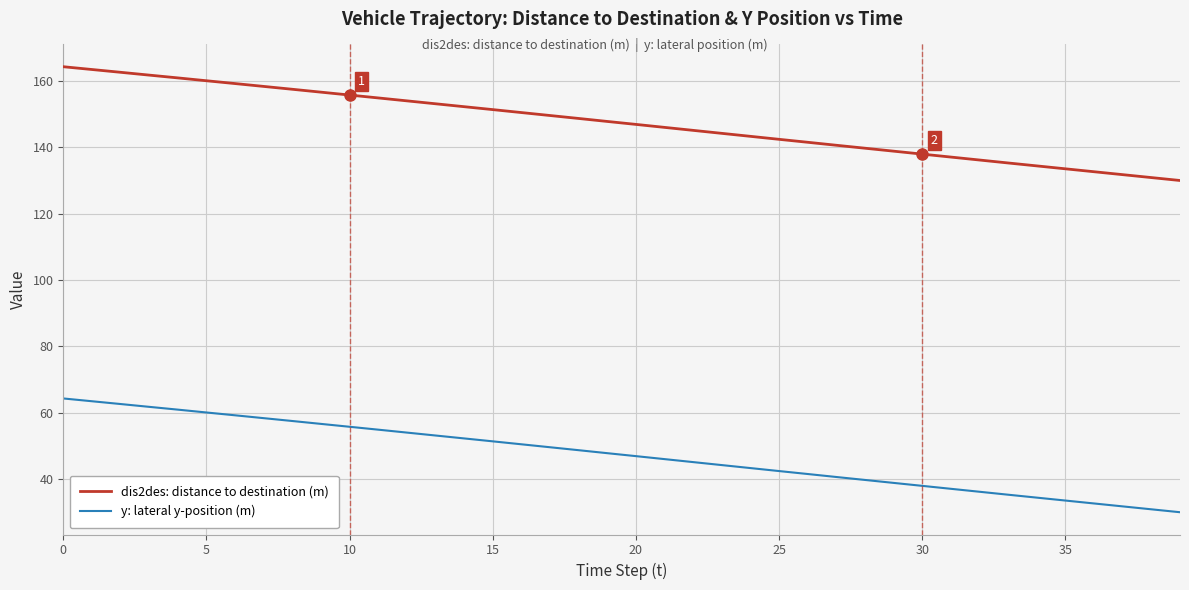

True or false: y: lateral y-position (m) and dis2des: distance to destination (m) cross at least once.

False